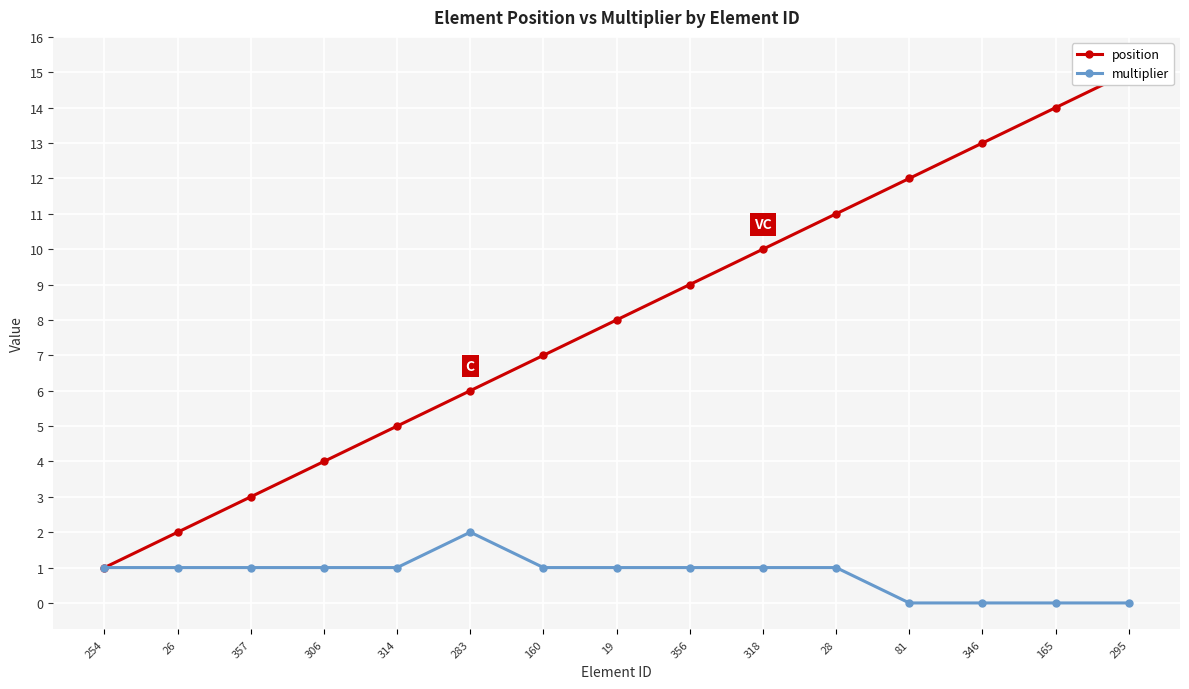

What is the difference between the maximum and minimum values in the multiplier series?

2